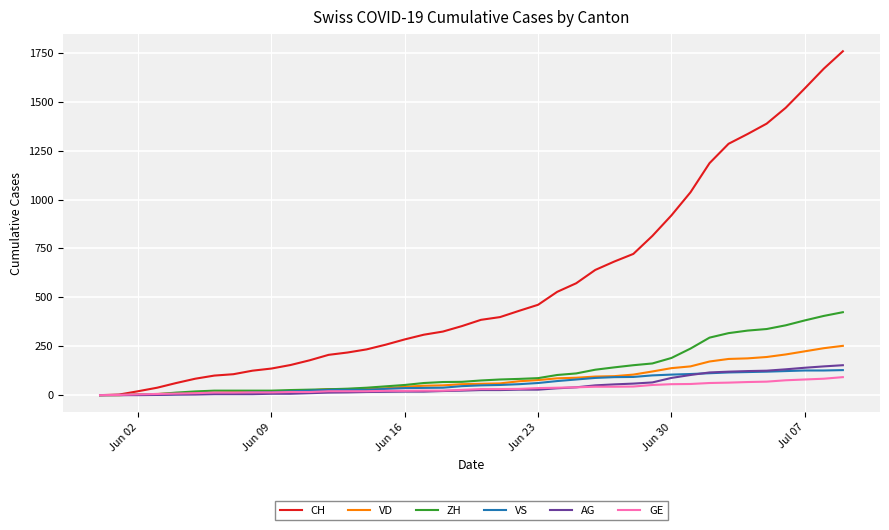

Which series has the largest total across all categories?

CH